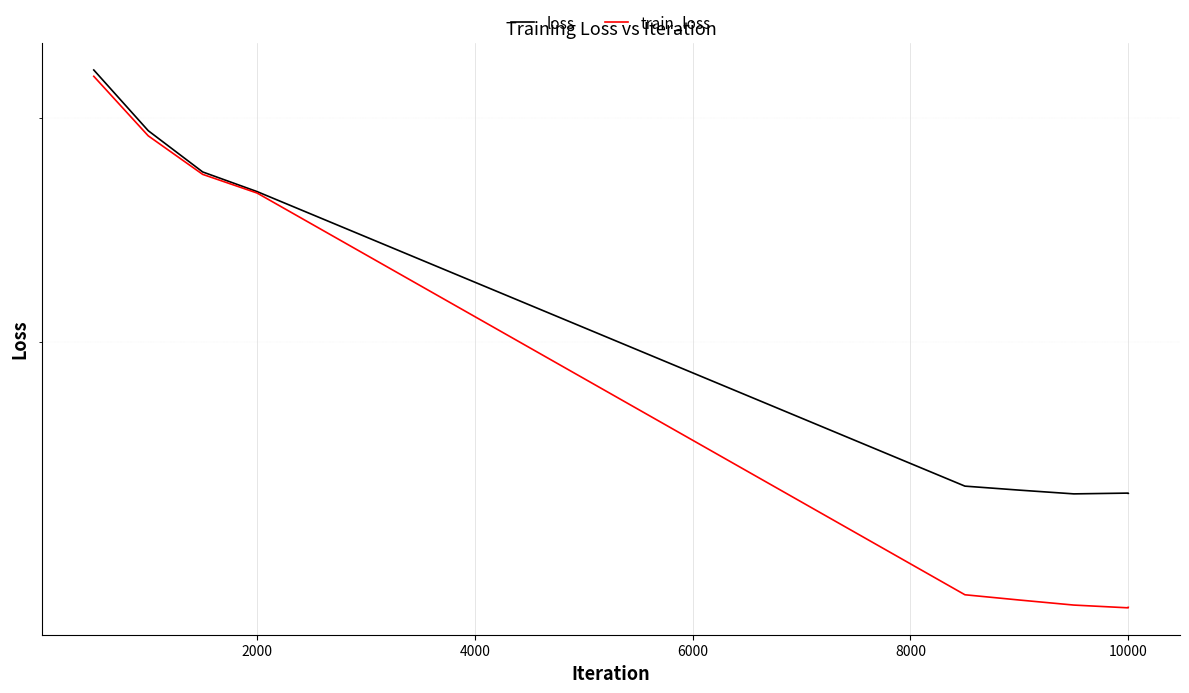

Is it true that loss equals 4.6 at 2000?

False